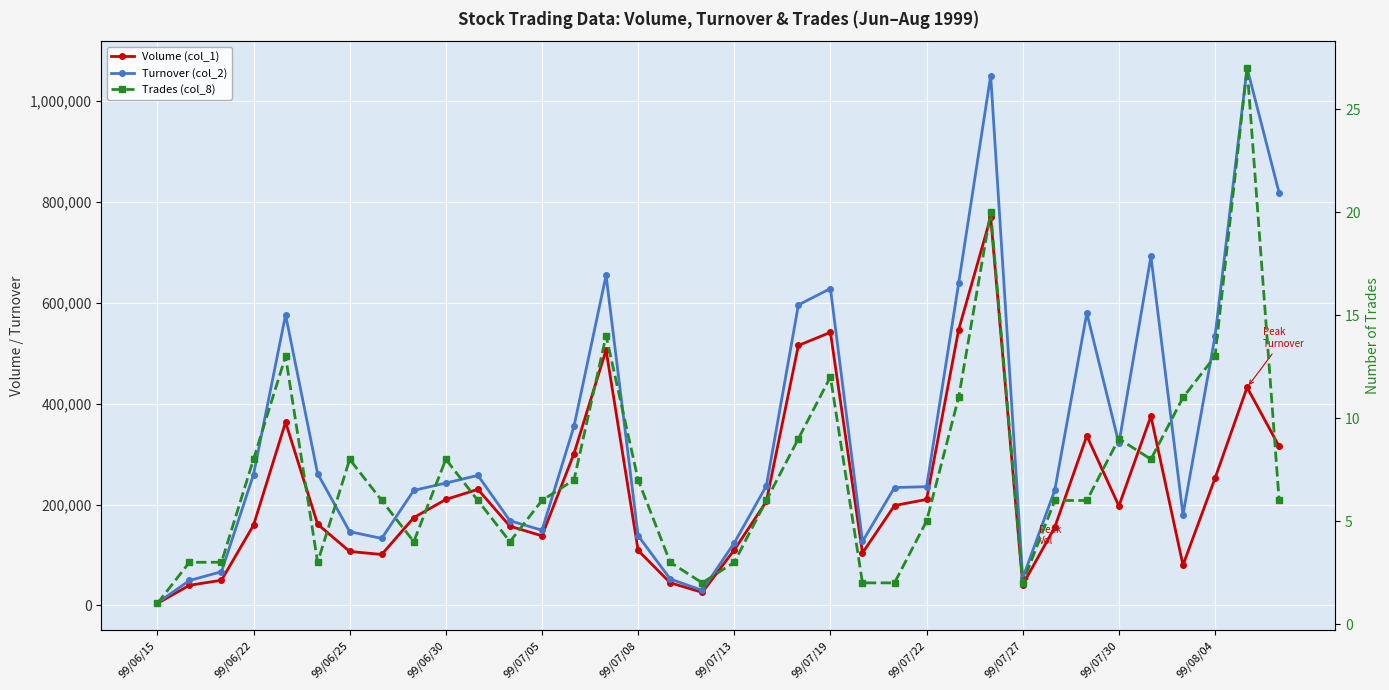

Is it true that Turnover (col_2) equals 288188 at 26?

False